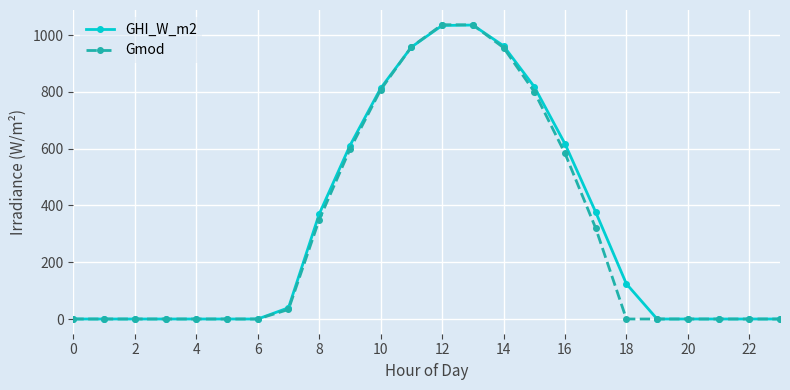

What is the value of the GHI_W_m2 point at the 14th from the left?

1035.3